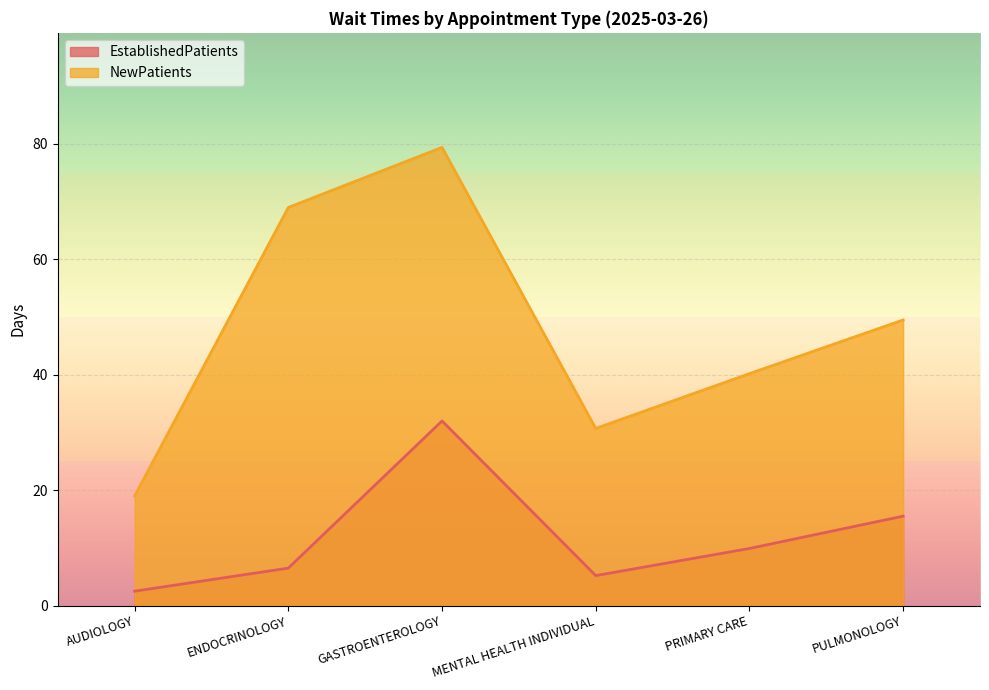

Which series changed the most between AUDIOLOGY and GASTROENTEROLOGY?

NewPatients